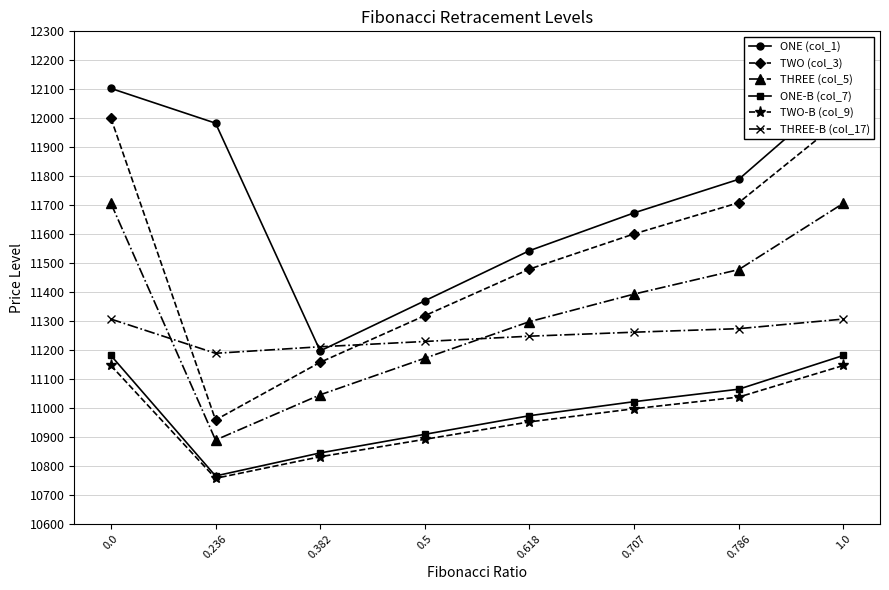

What is the label of the 4th point from the right?

0.618